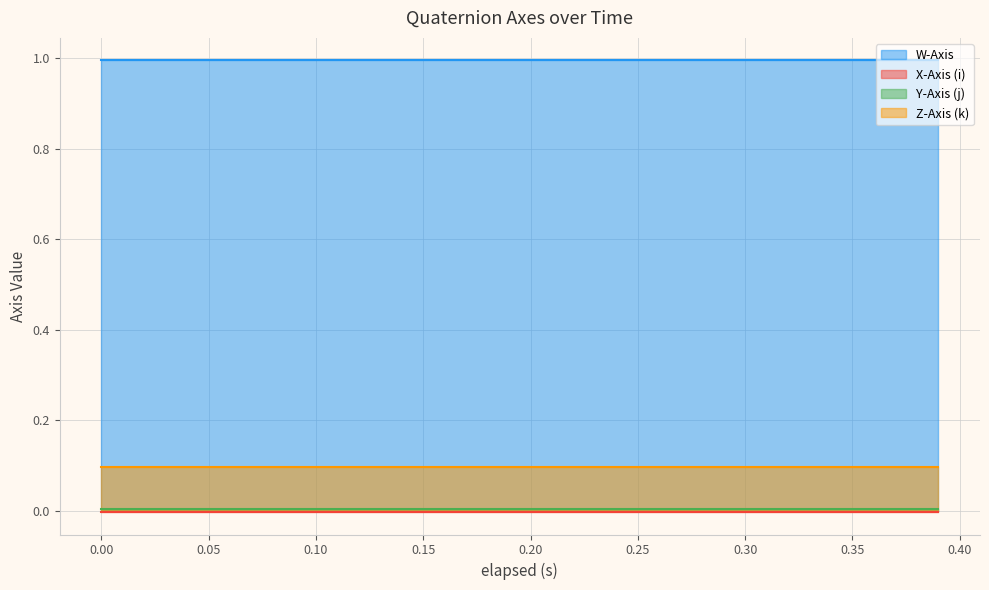

What is the spread (max minus min) of values at 0.0?

1.0